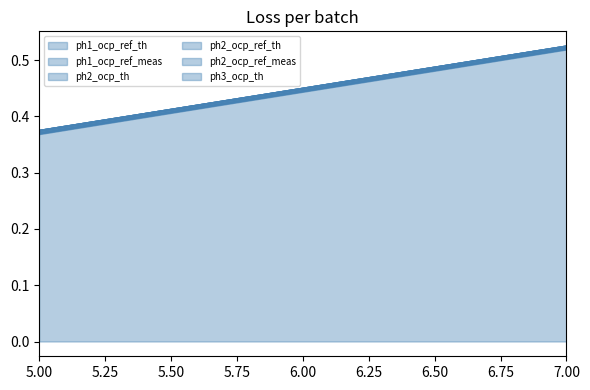

The ph1_ocp_ref_th series shows 0.3 at 6.50. True or false?

False